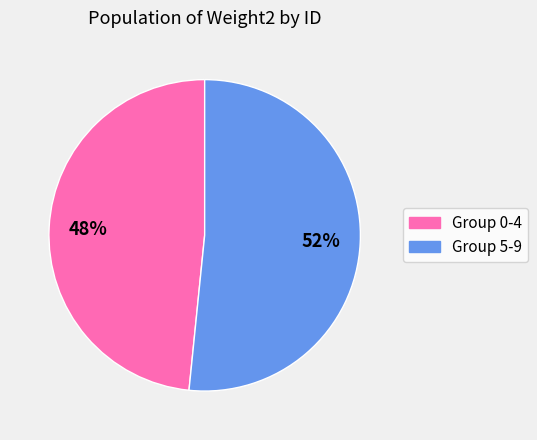

Does any single category account for the majority?

Yes